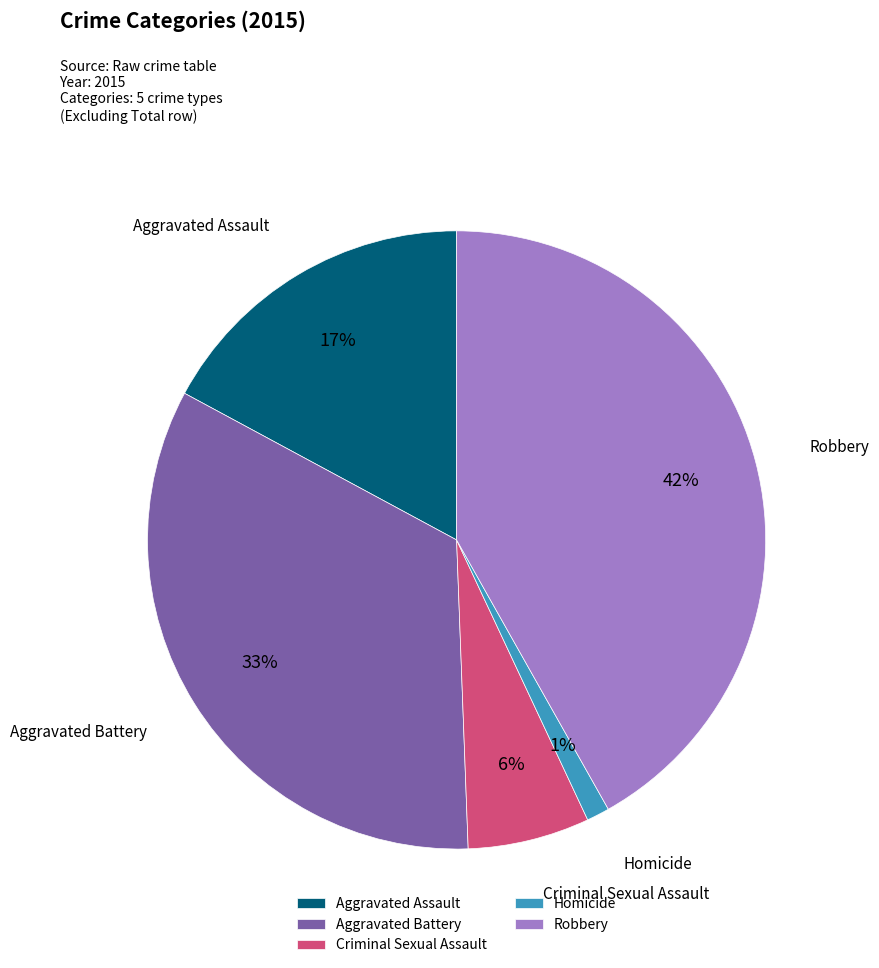

To the nearest percent, what is the difference between the Aggravated Battery and Criminal Sexual Assault slice percentages?

27%